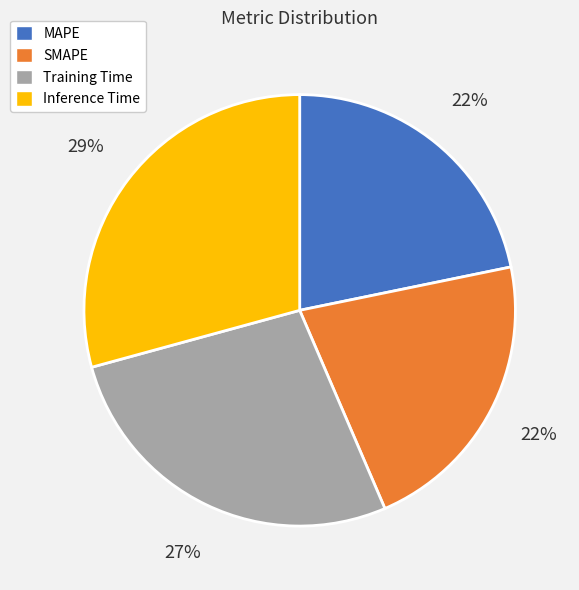

What percentage is the SMAPE slice, to the nearest percent?

22%